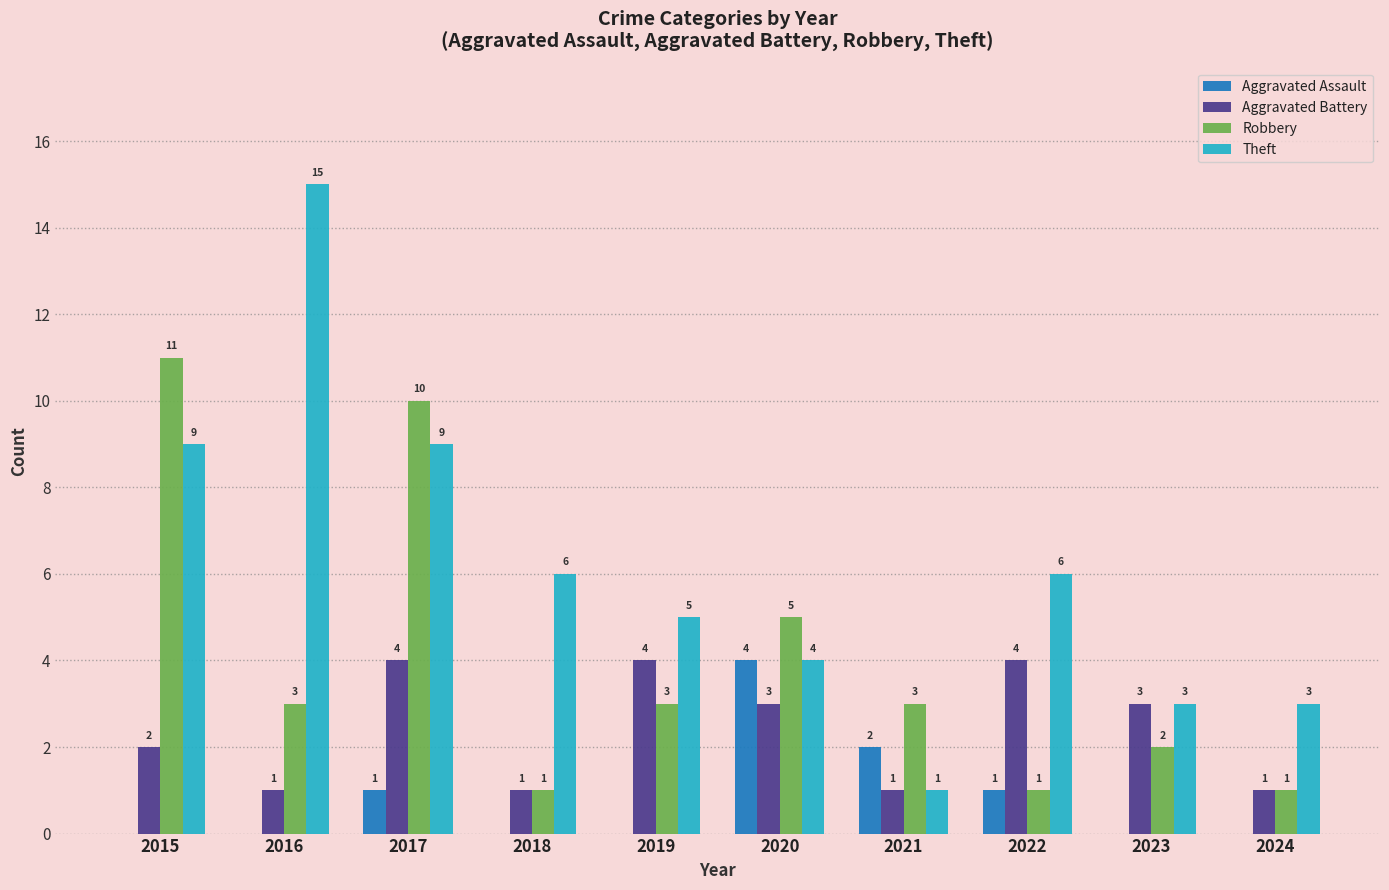

Which series has the largest range (max minus min)?

Theft